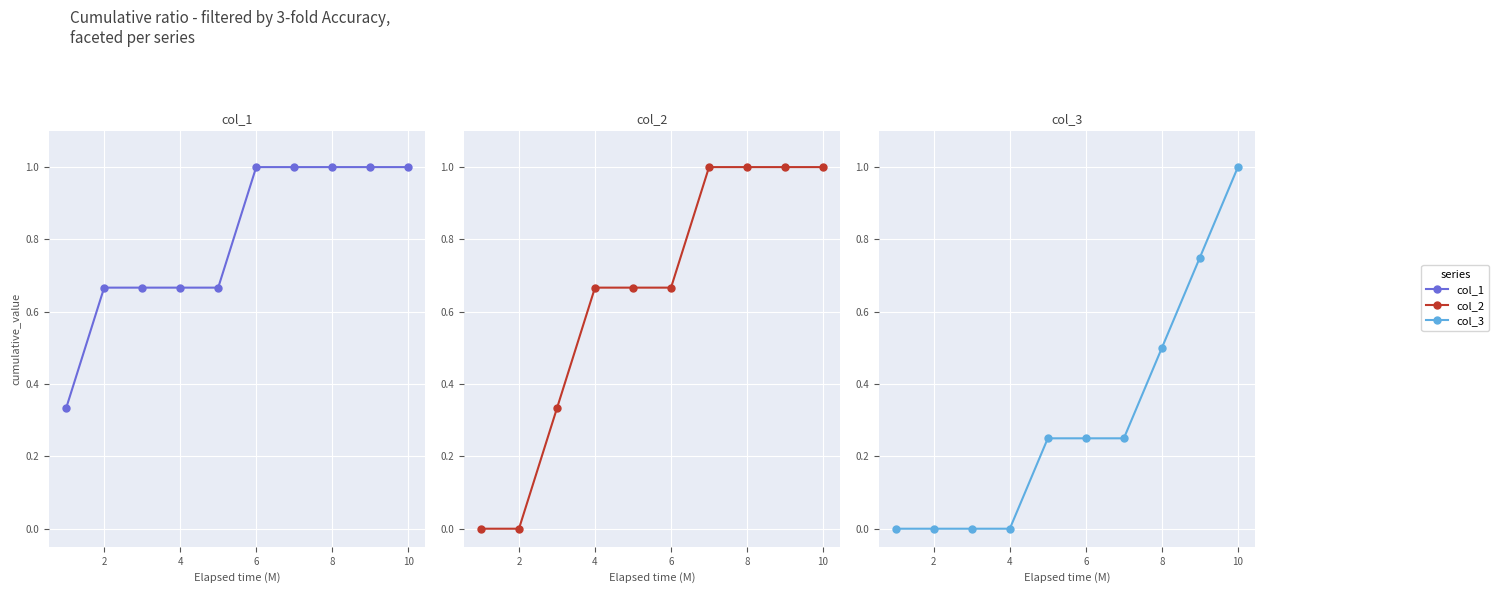

What is the difference between the maximum and minimum values in the col_3 series?

1.0